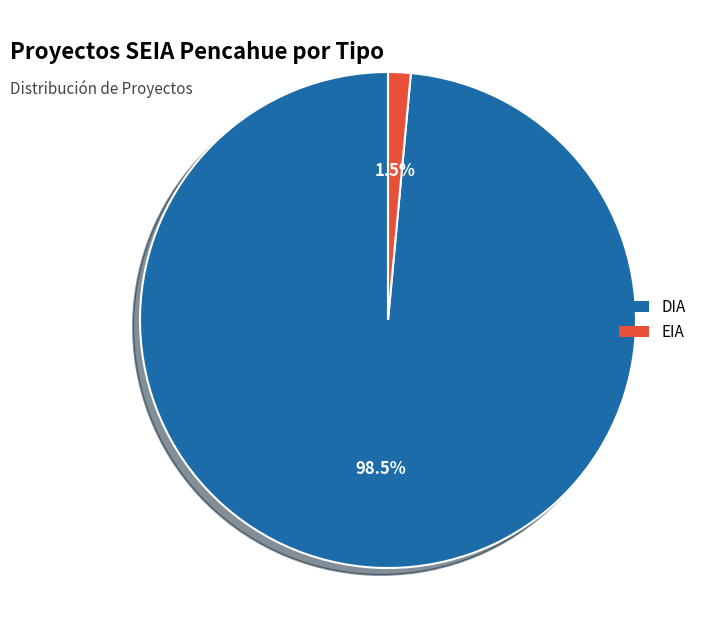

Combined, what portion of the pie is DIA and EIA?

100.0%